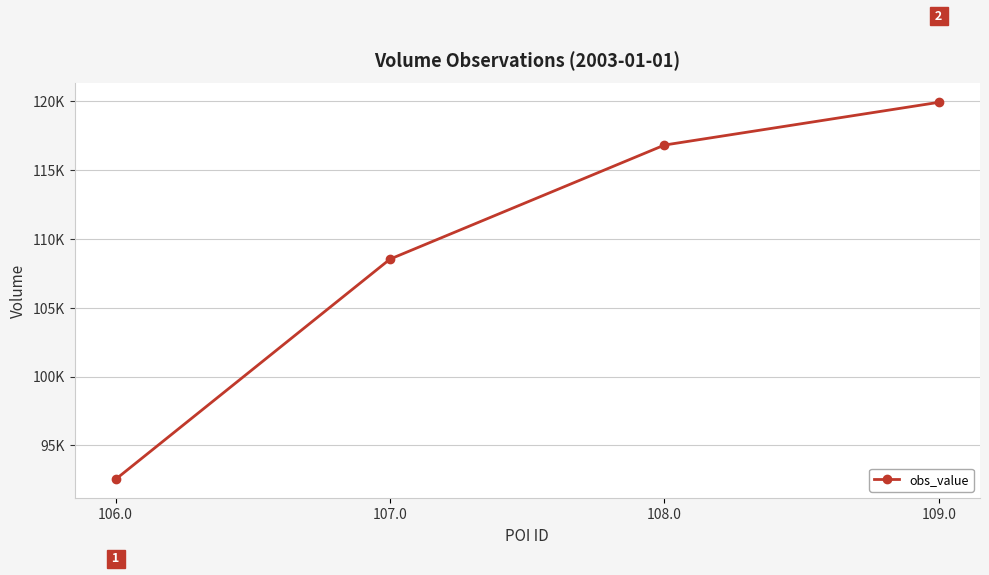

Reading right to left, transcribe all the data shown in this chart.

109.0=119890	108.0=116790	107.0=108520	106.0=92550